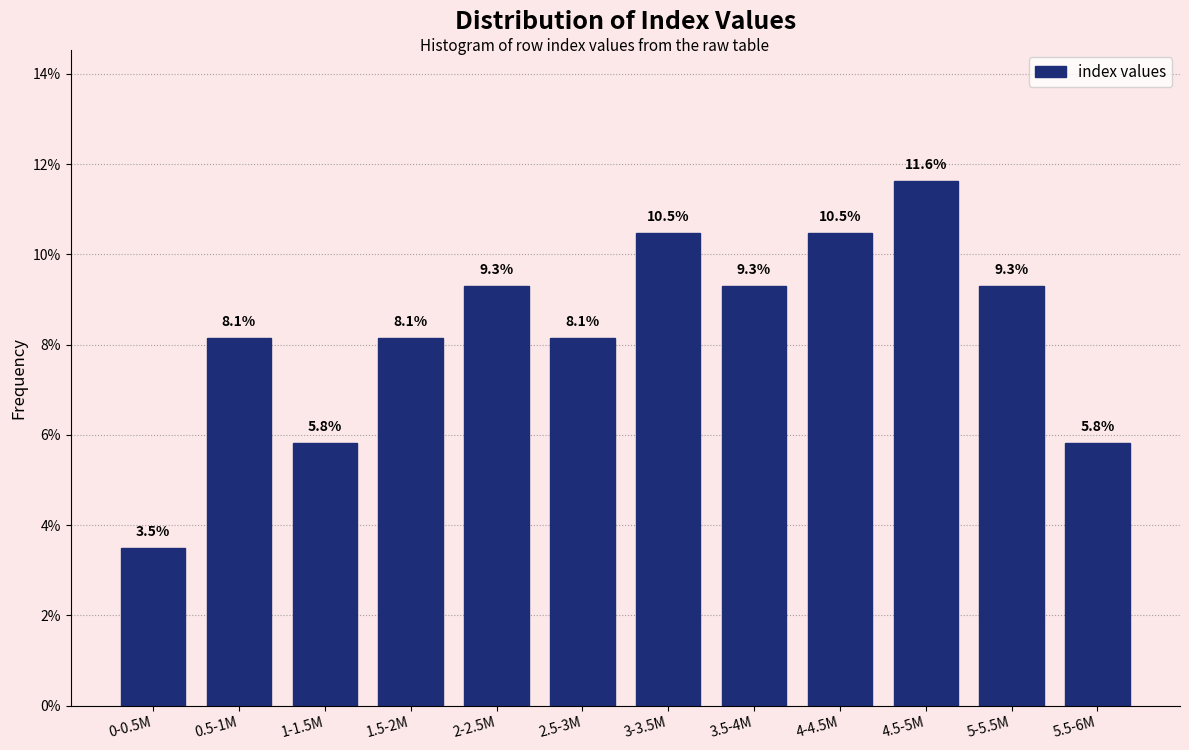

Reading left to right, extract all data points from this chart.

3.5	8.1	5.8	8.1	9.3	8.1	10.5	9.3	10.5	11.6	9.3	5.8